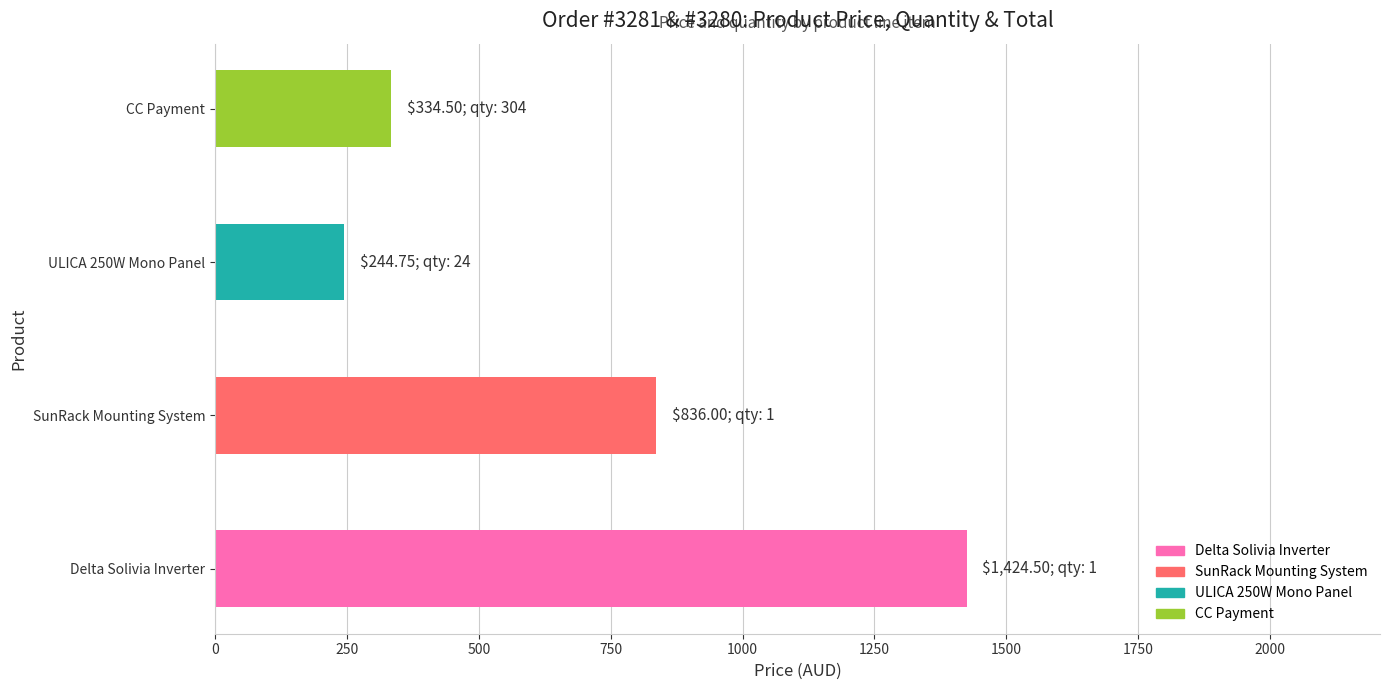

What is the maximum value shown in the chart?

1424.5